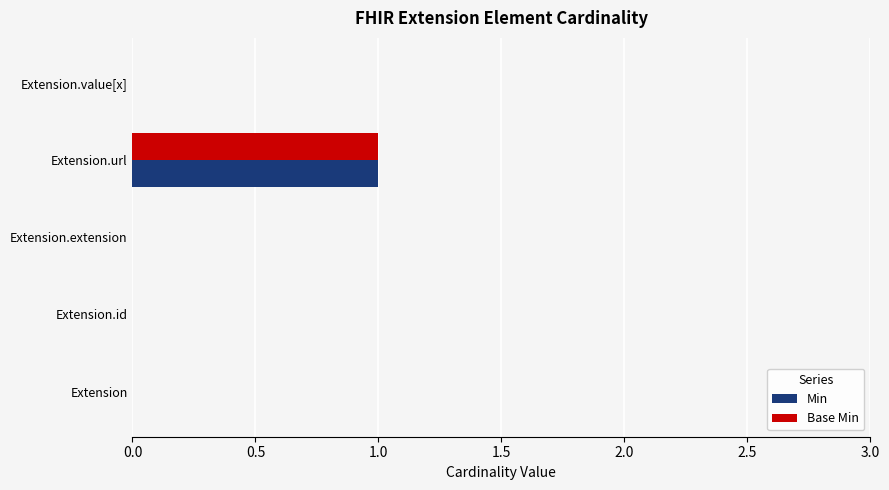

At which category is the sum across all series the highest?

Extension.url